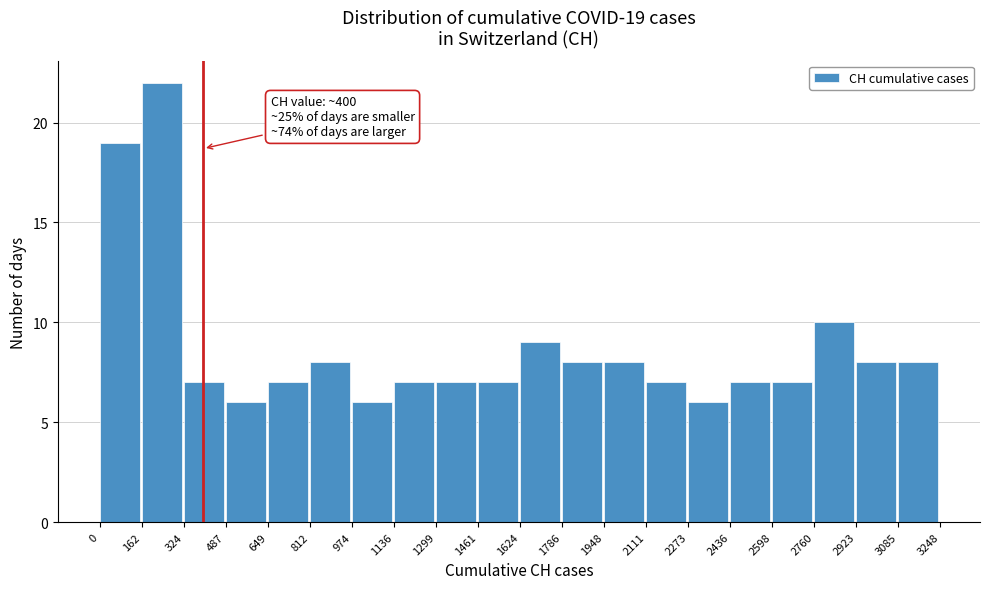

Which range on the x-axis has the tallest bar?

162 to 324